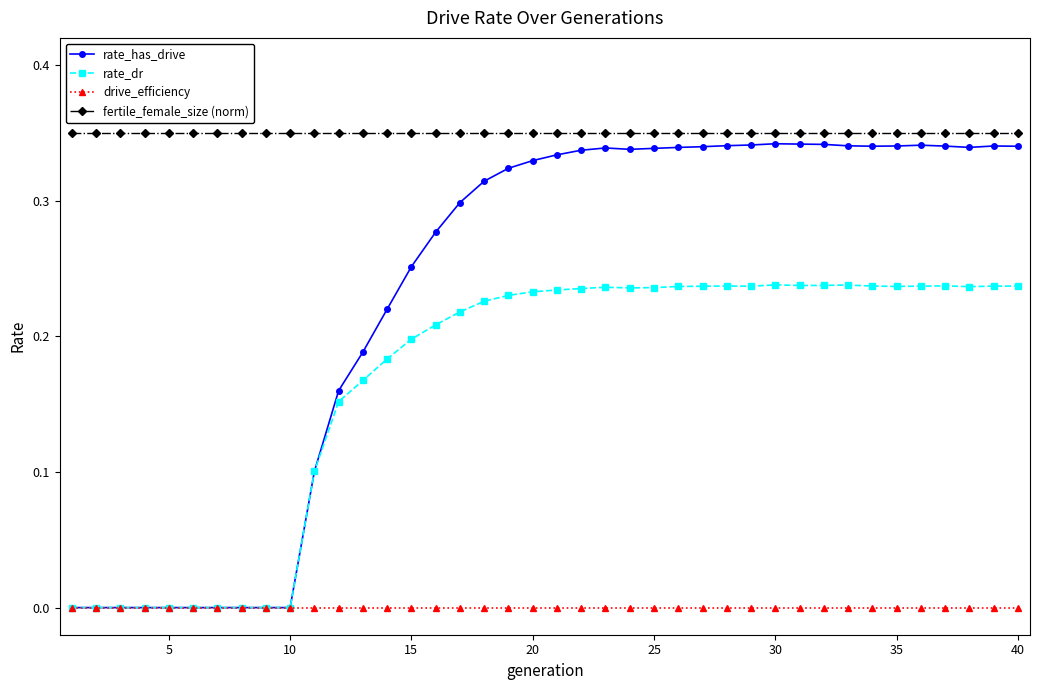

Which series has the largest range (max minus min)?

rate_has_drive